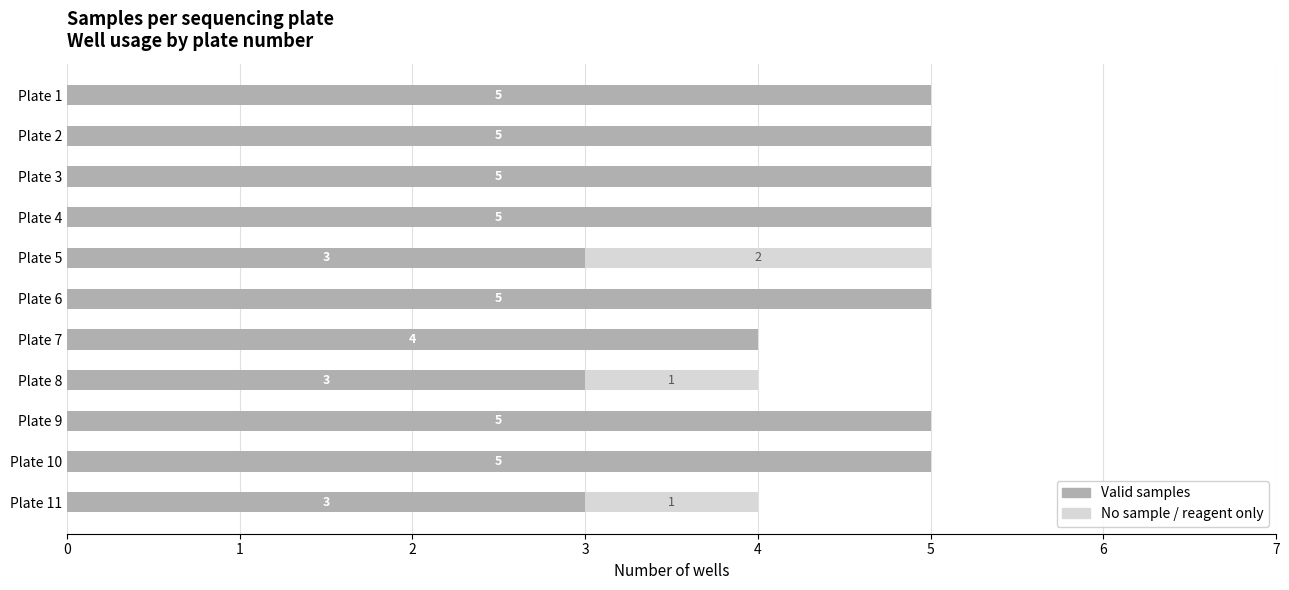

The value of Valid samples at Plate 4 is 5. True or false?

True